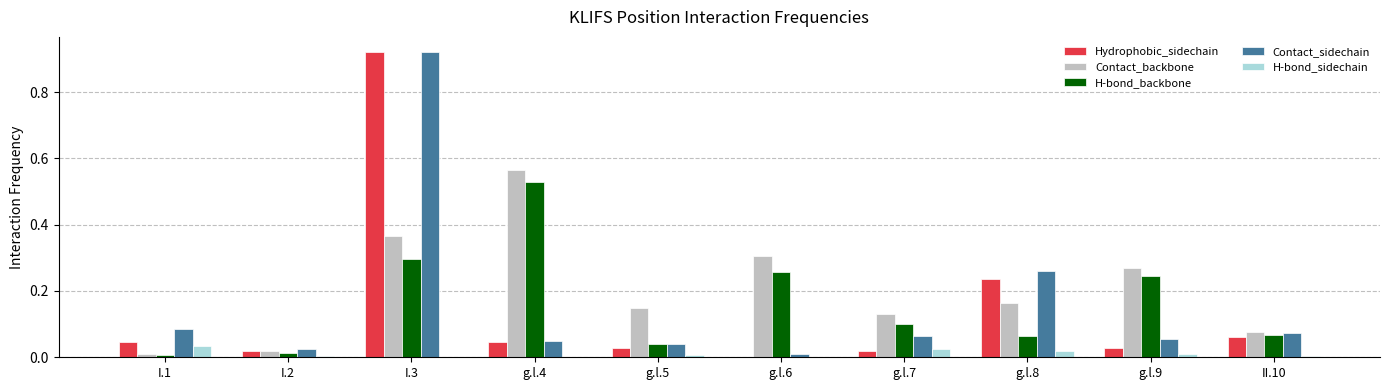

Is the value of Contact_sidechain at I.3 greater than the value of H-bond_backbone at g.l.4?

Yes